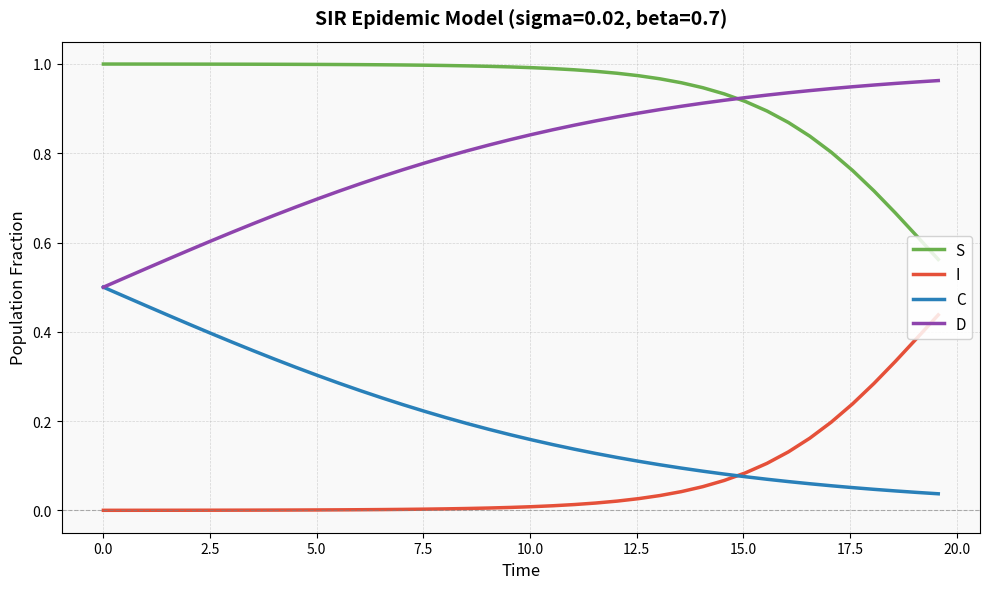

List the series in order of their overall mean, highest first.

S, D, C, I